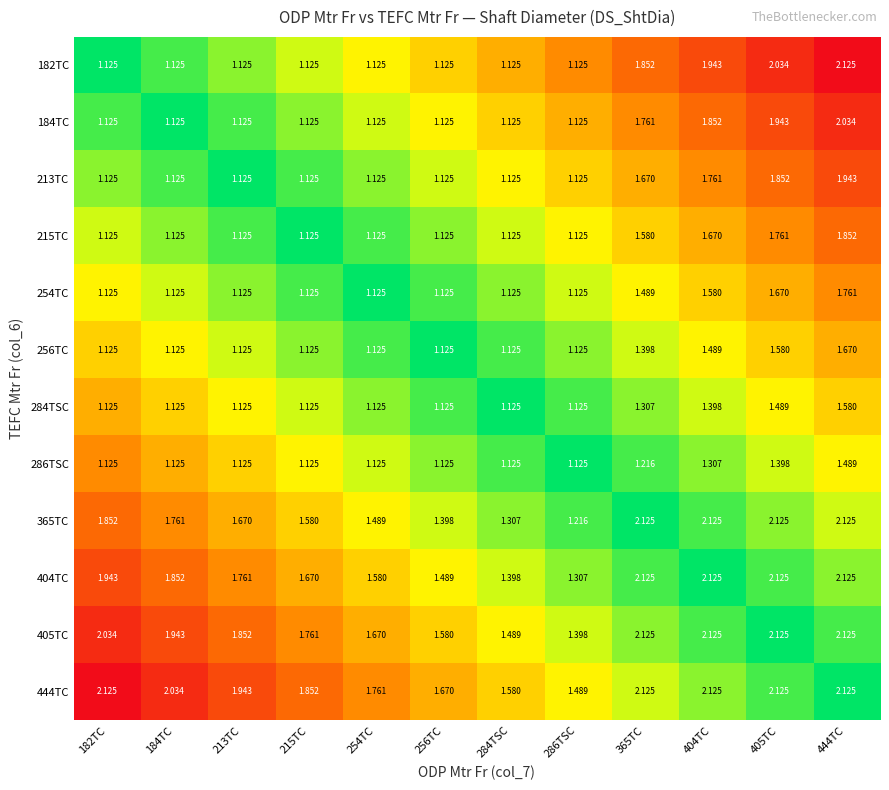

At which category is the sum across all series the highest?

444TC